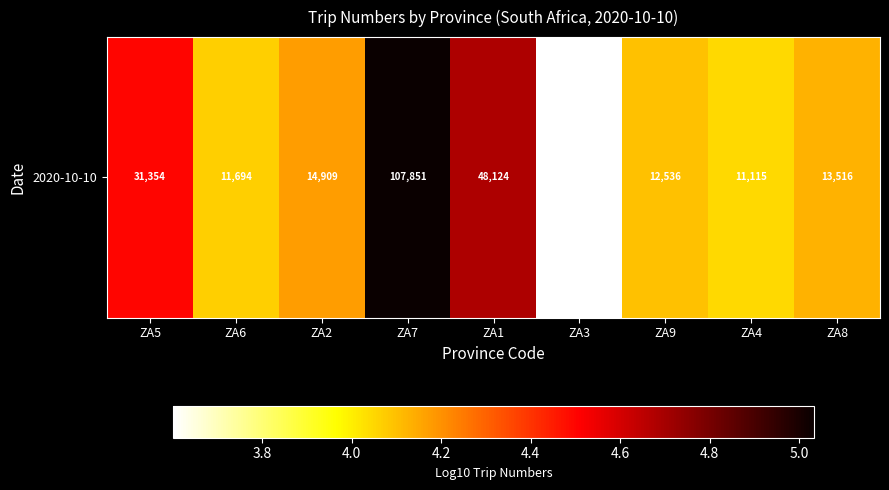

List the labels in order of value, largest first.

ZA7, ZA1, ZA5, ZA2, ZA8, ZA9, ZA6, ZA4, ZA3